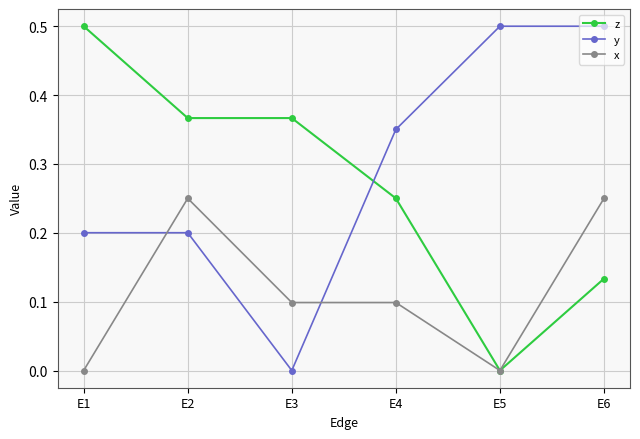

What is the value of the z point at the 1st from the left?

0.5